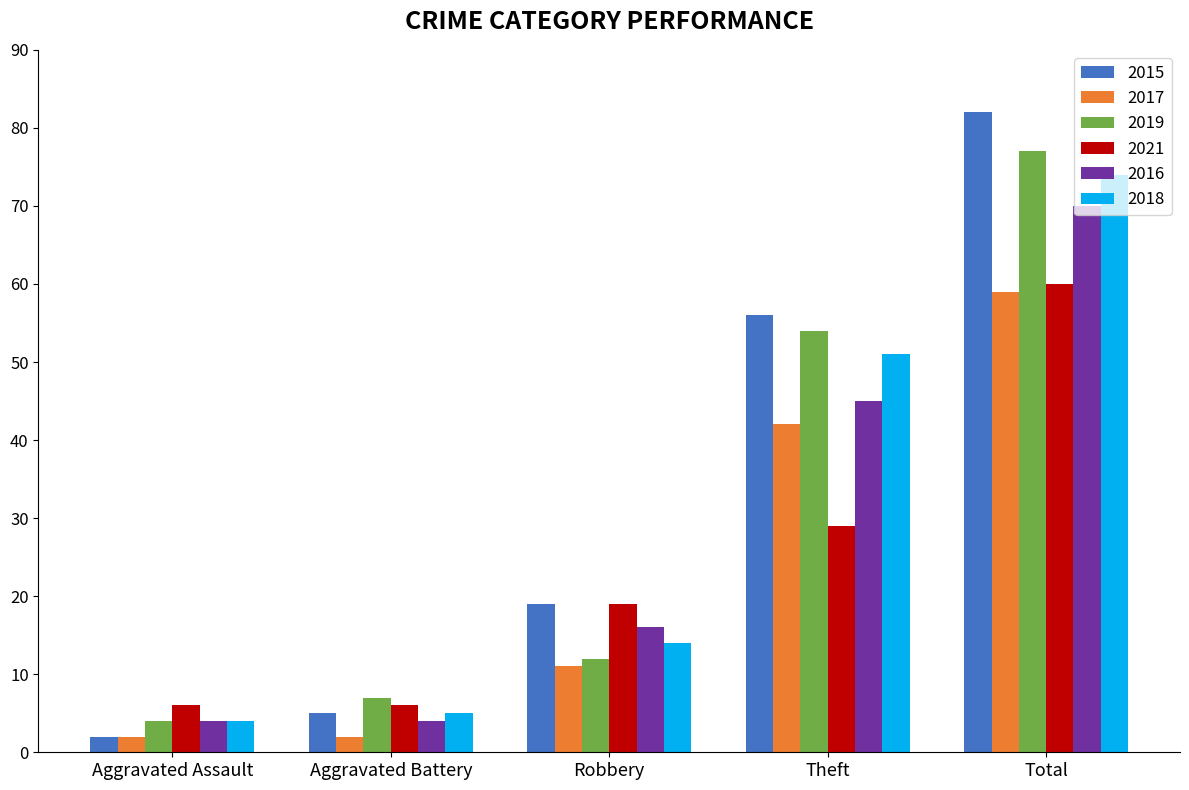

What is the approximate value of 2015 at Theft, to the nearest 10?

60